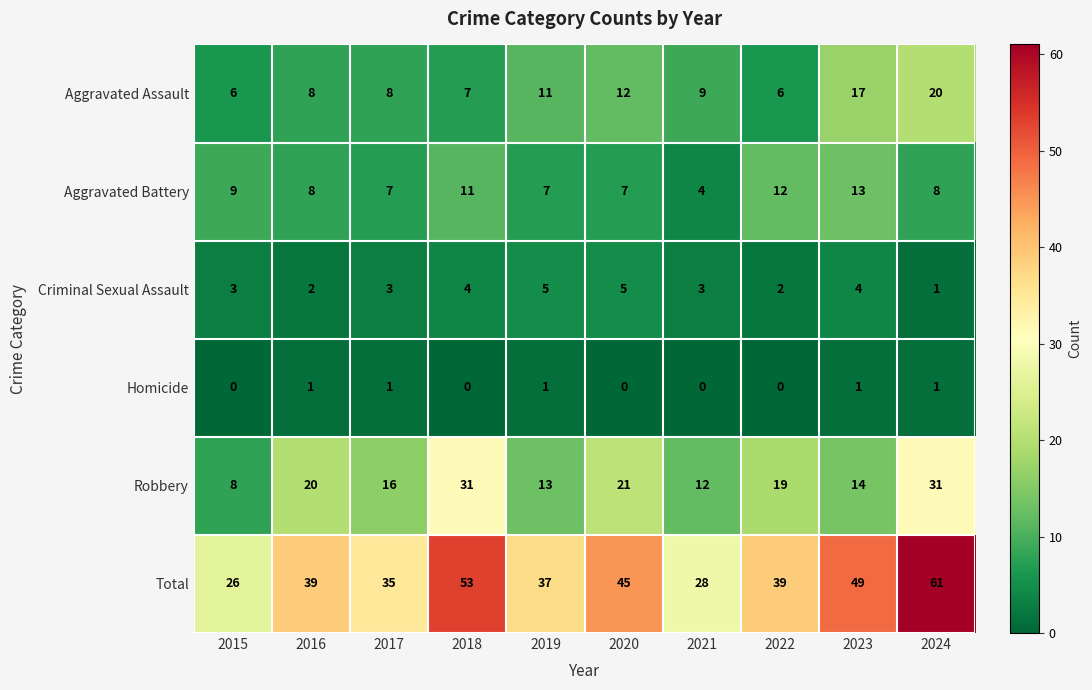

At how many categories does at least one series exceed 56?

1